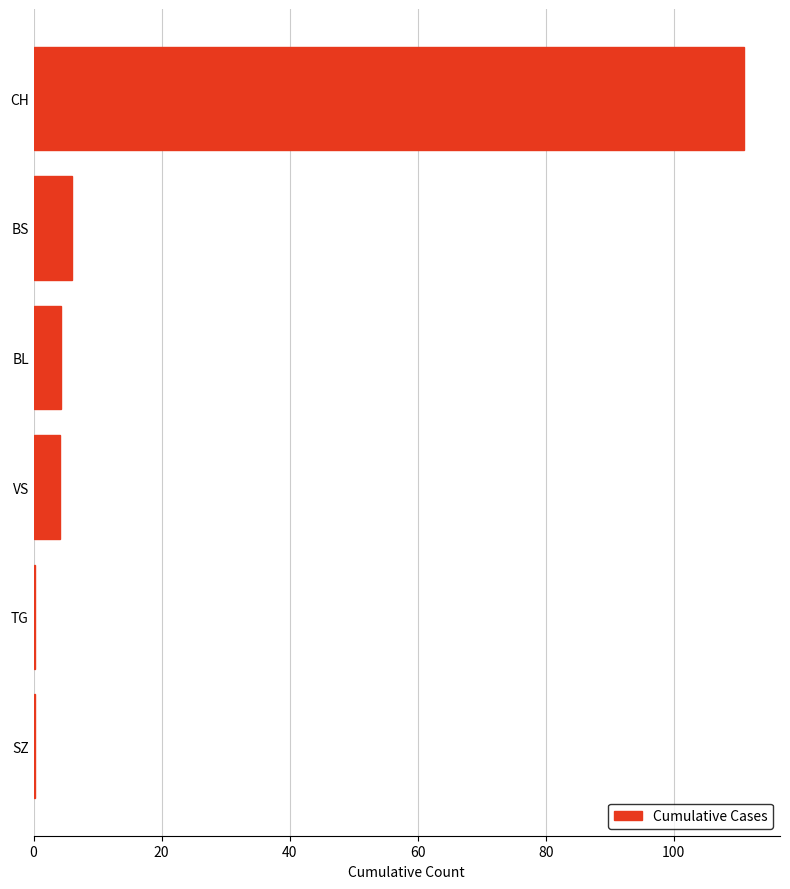

Does the chart contain stacked bars?

No